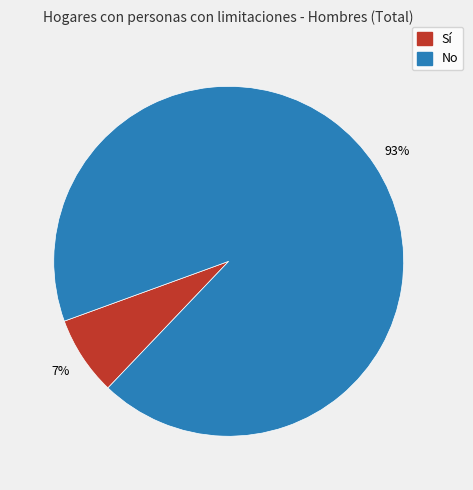

True or false: Sí accounts for 7% of the total.

True